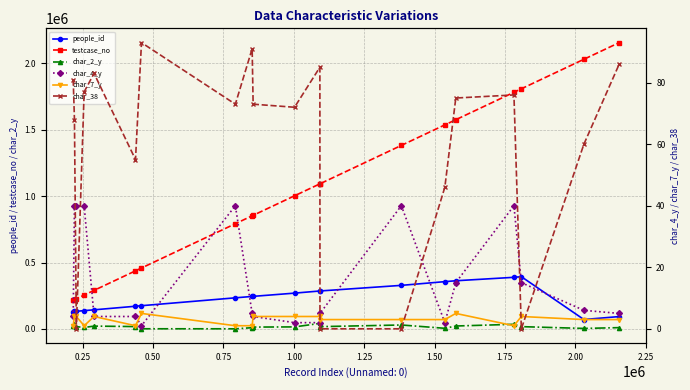

What are all the series names shown in the legend?

people_id, testcase_no, char_2_y, char_4_y, char_7_y, char_38